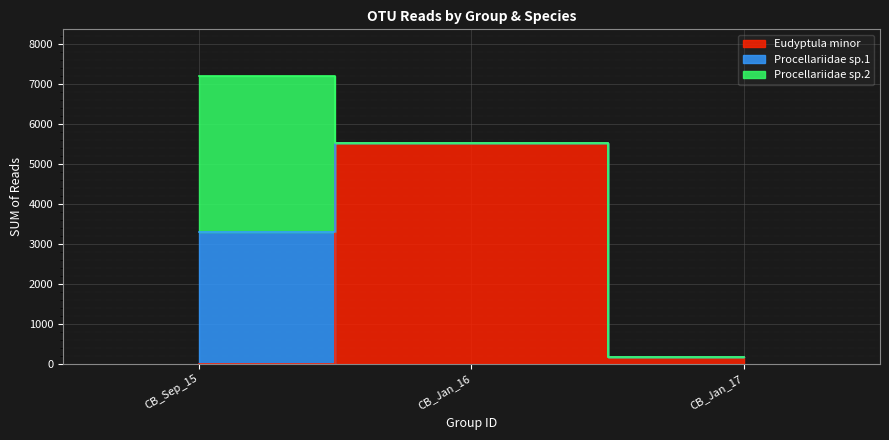

What is the sum of all Procellariidae sp.1 values?

3302